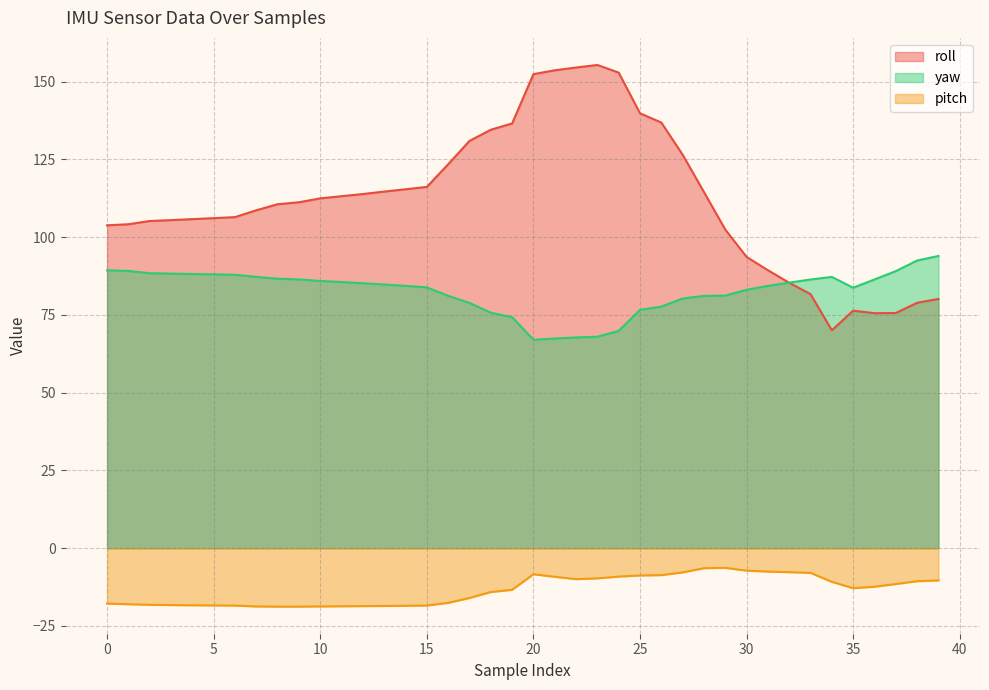

What is the sum of all pitch values?

-539.9